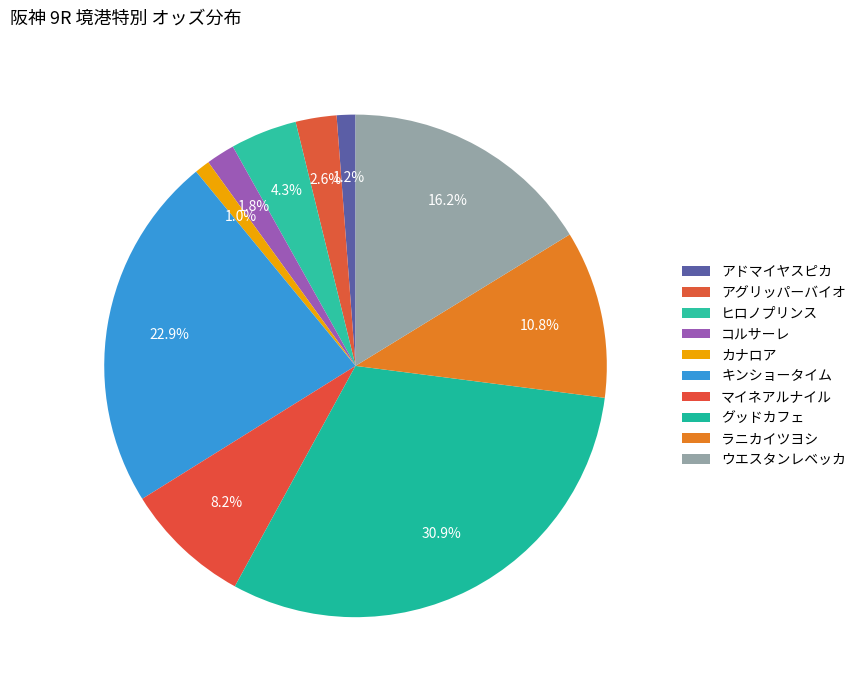

To the nearest percent, what is the average slice percentage?

10%